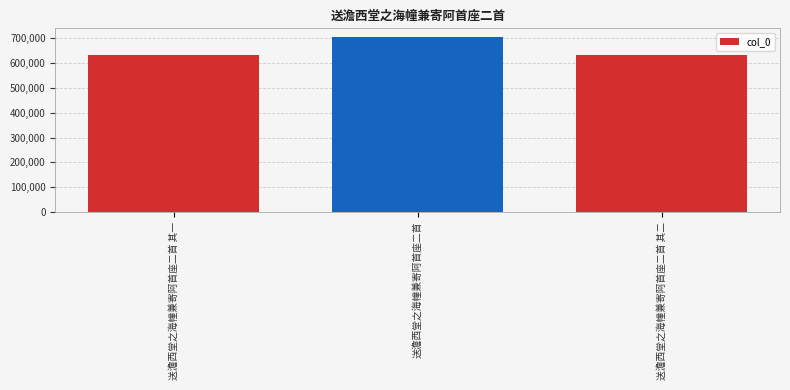

What is the label of the 2nd bar from the left?

送澹西堂之海幢兼寄阿首座二首